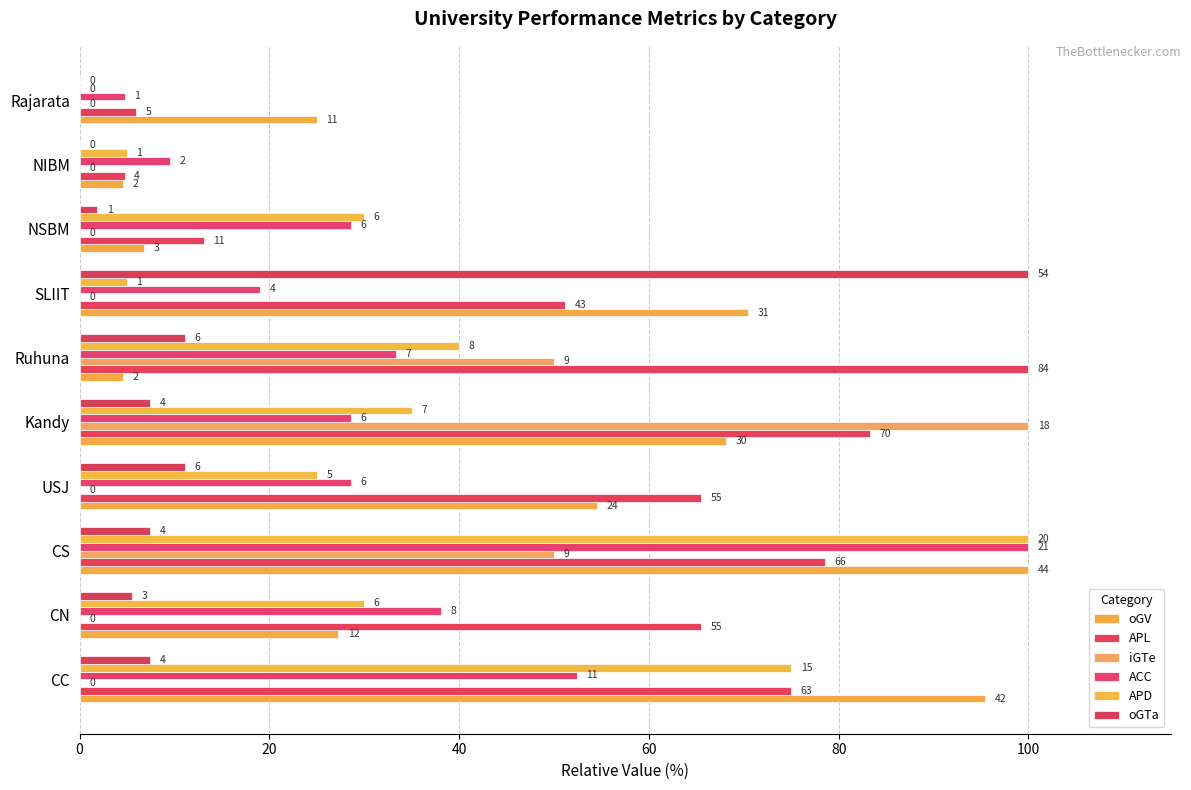

How many data points in APL are above 65?

6